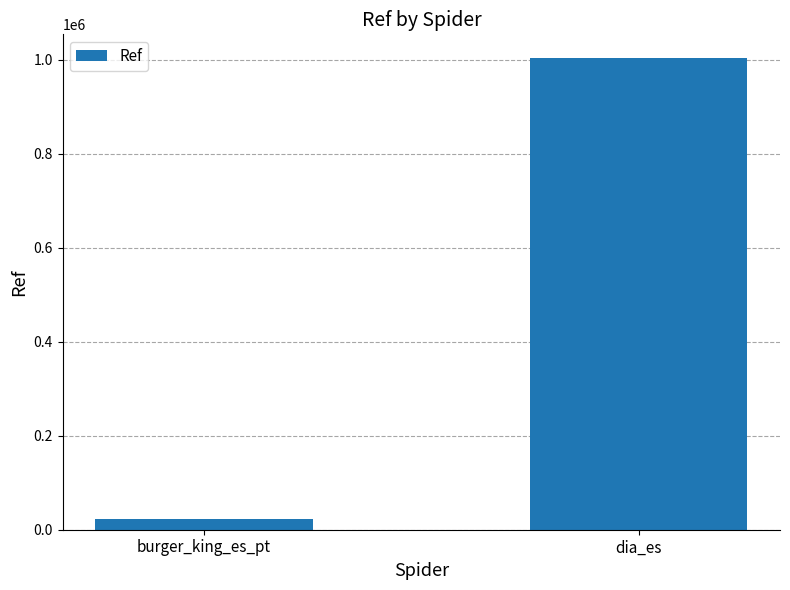

Reading left to right, transcribe all the data shown in this chart.

burger_king_es_pt=23208	dia_es=1003725